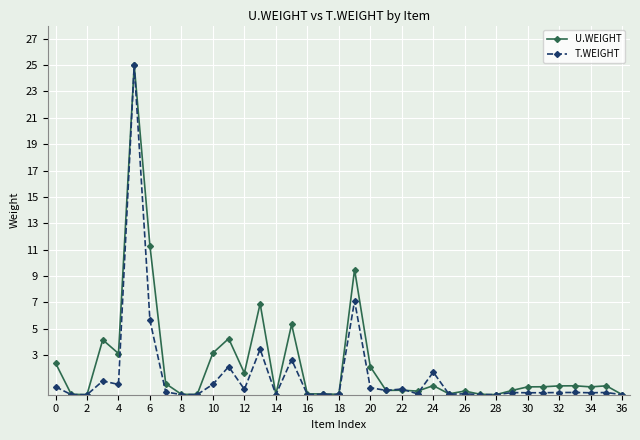

Count the number of data series in this chart.

2